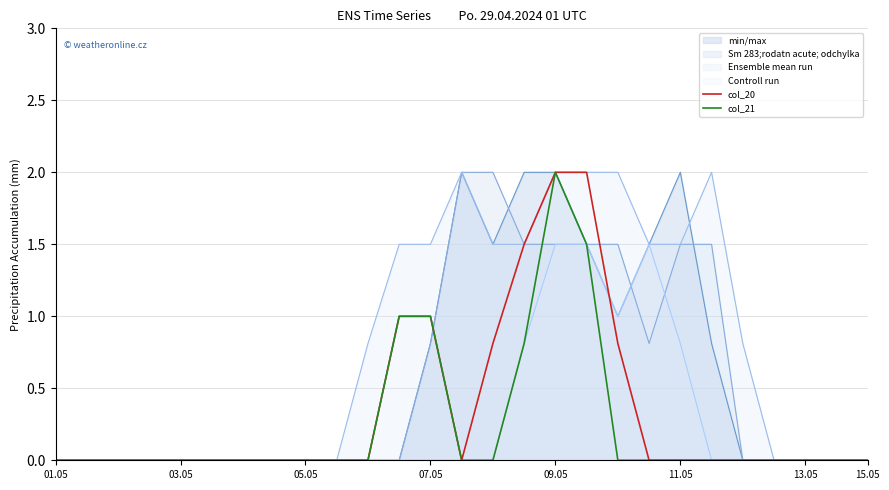

True or false: col_21 and col_20 cross at least once.

False